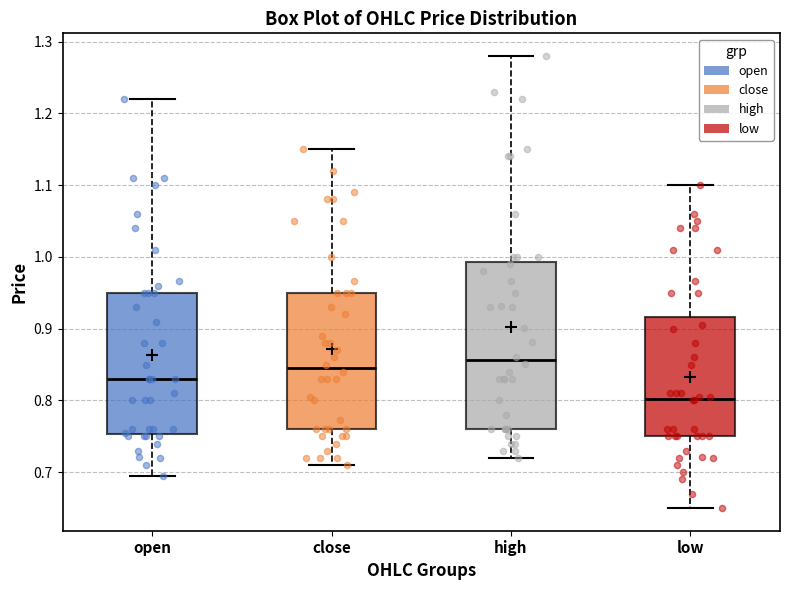

Comparing the boxes themselves (not the whiskers), which one is the tallest?

high